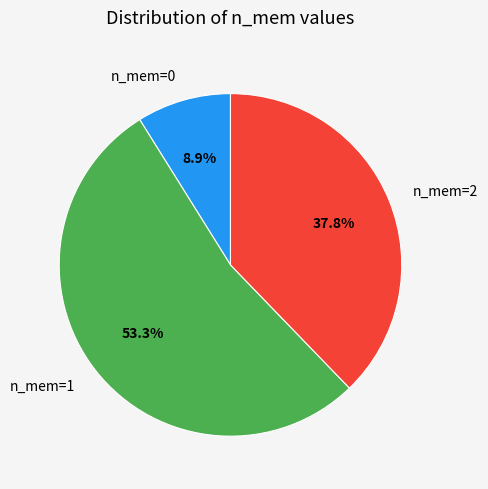

Is there a majority slice in this chart?

Yes